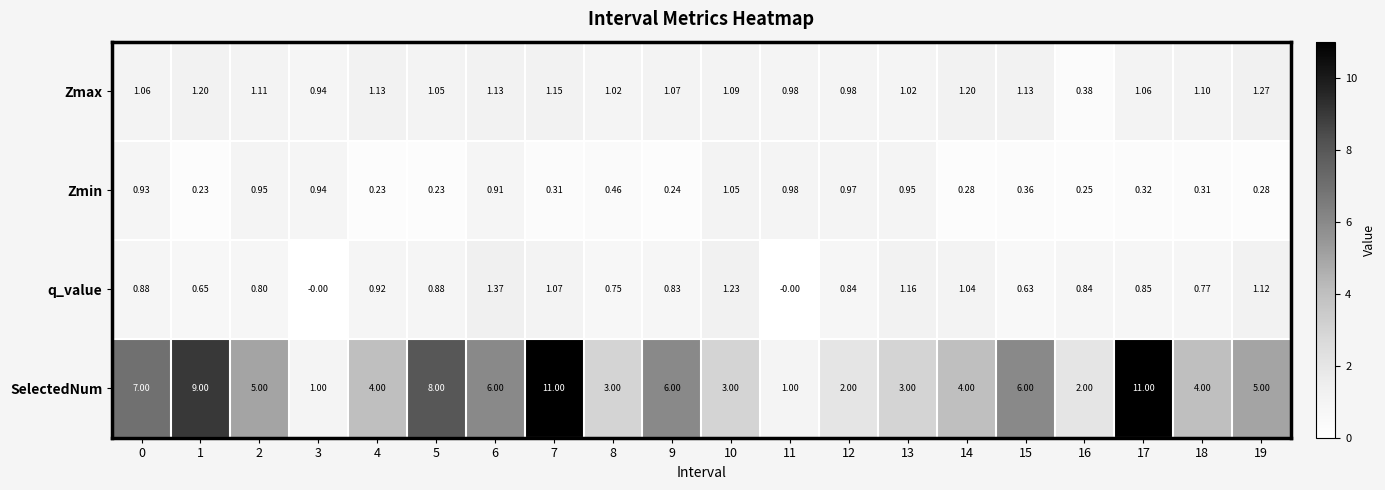

Is the value of q_value at 6 greater than the value of Zmax at 13?

Yes